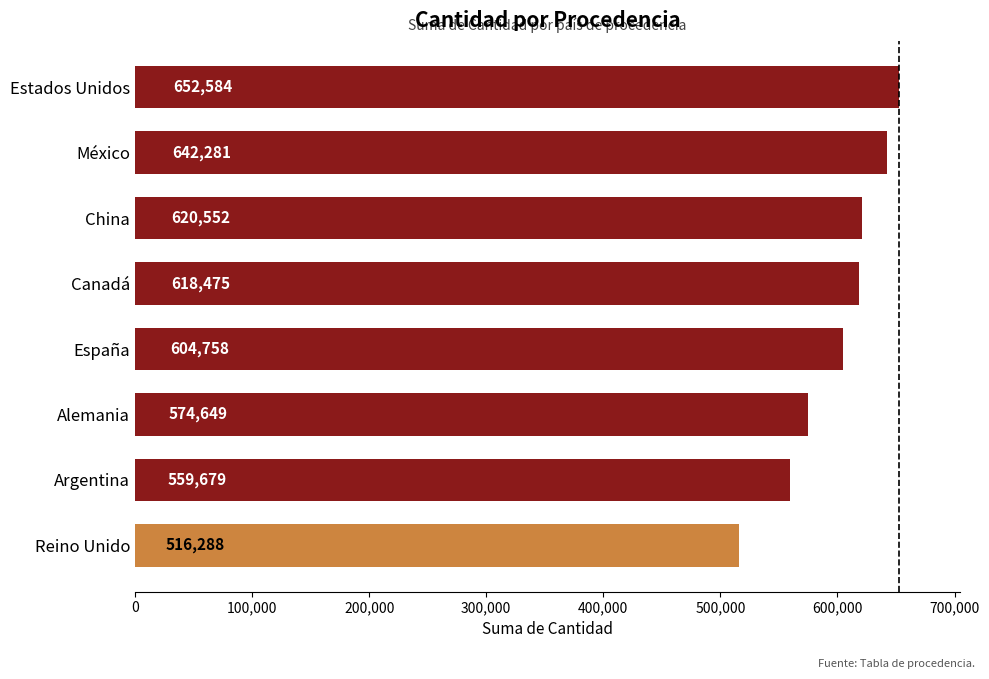

Rank the categories by value from highest to lowest.

Estados Unidos, México, China, Canadá, España, Alemania, Argentina, Reino Unido